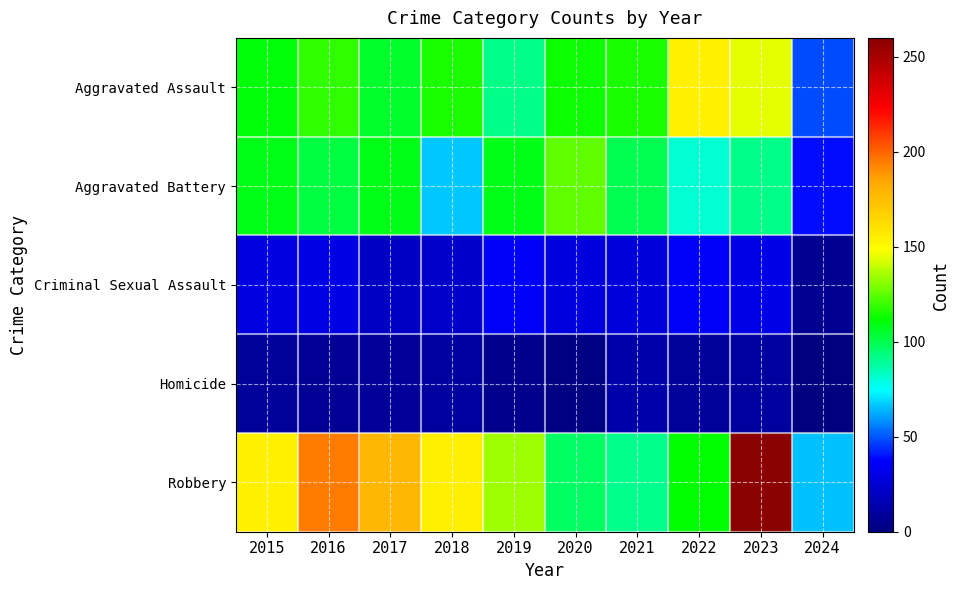

Which label corresponds to the smallest value in the chart?

2024